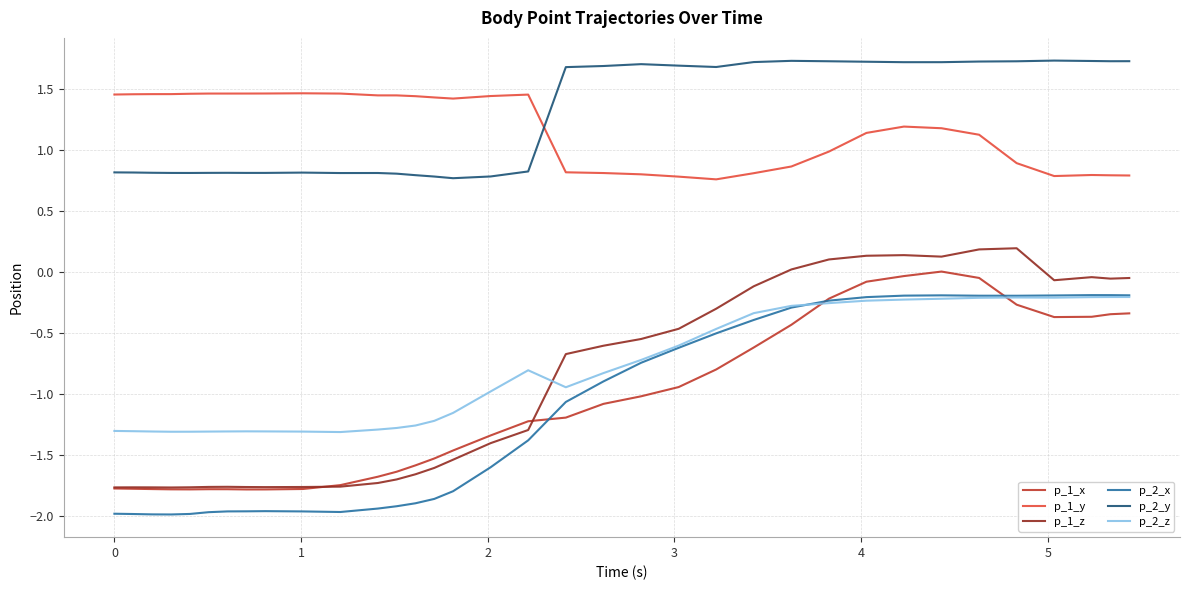

True or false: p_2_z and p_1_y intersect in this chart.

False